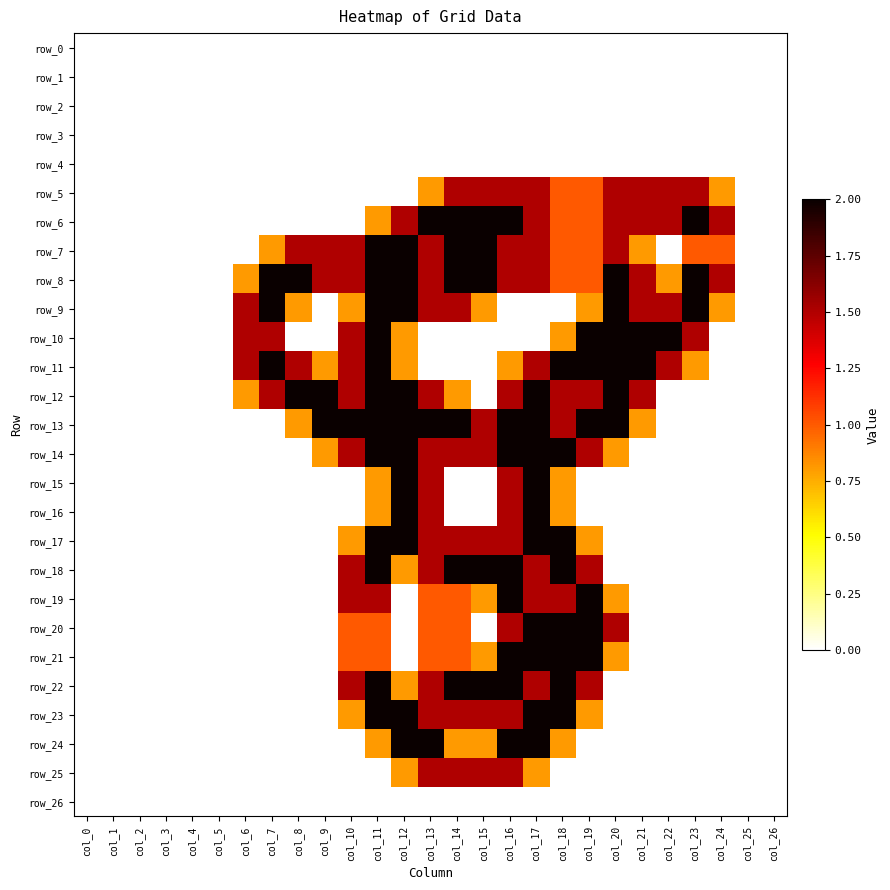

List the series in order of their peak value, highest first.

row_6, row_7, row_8, row_9, row_10, row_11, row_12, row_13, row_14, row_15, row_16, row_17, row_18, row_19, row_20, row_21, row_22, row_23, row_24, row_5, row_25, row_0, row_1, row_2, row_3, row_4, row_26